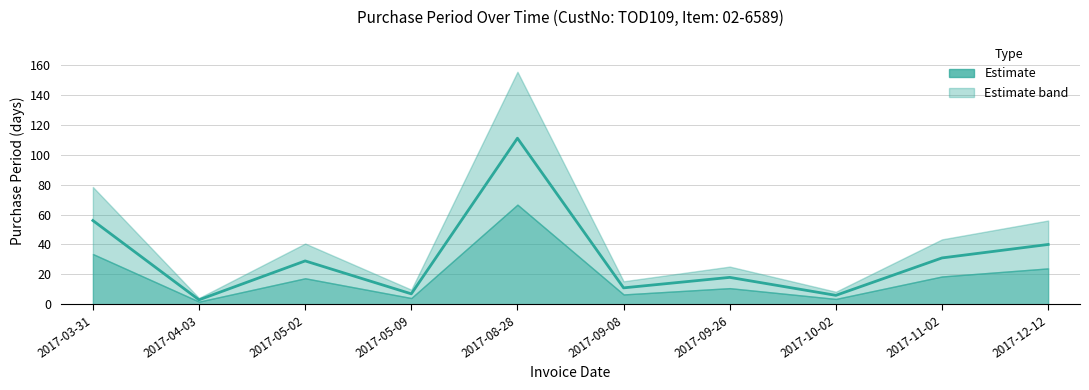

Where is the first local maximum?

2017-05-02